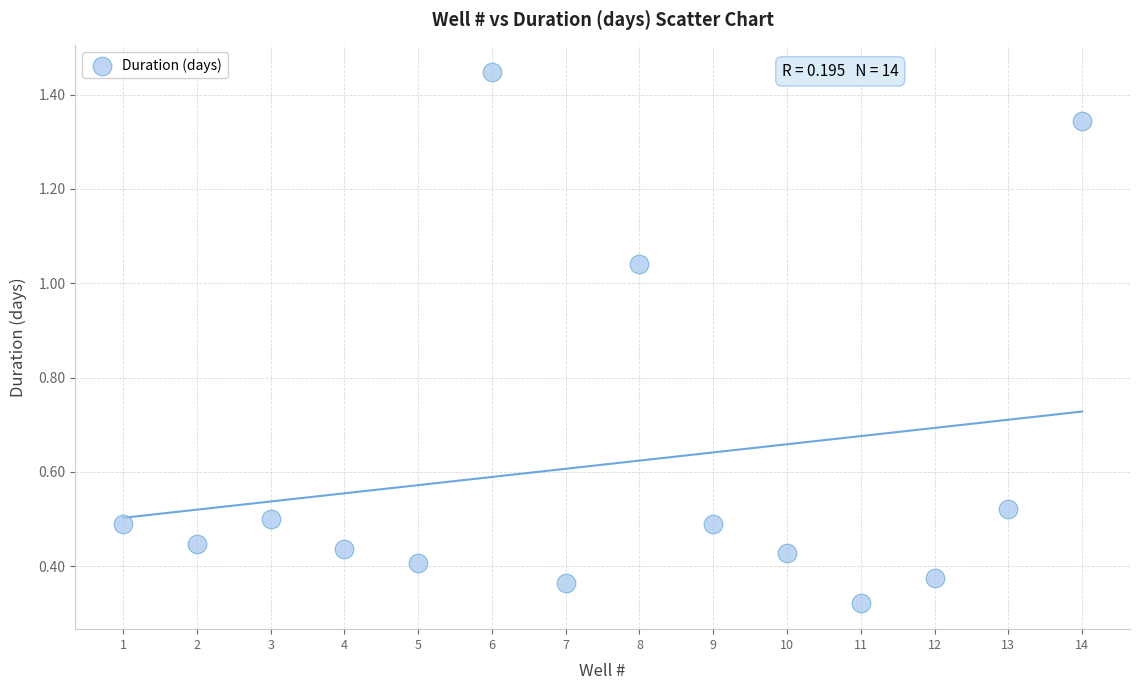

What is the range of Y values (max minus min)?

1.1